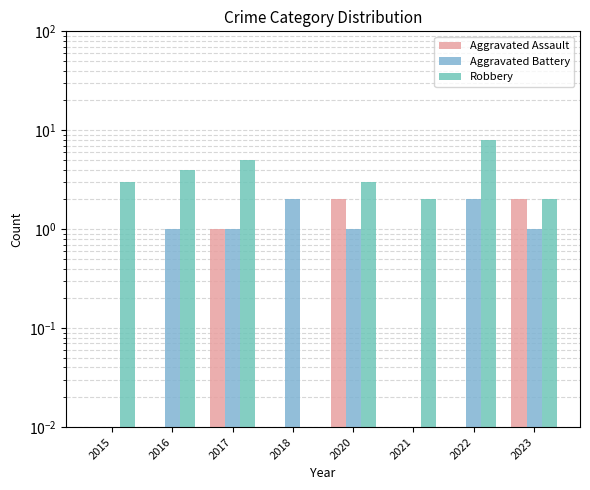

The value of Aggravated Assault at 2015 is 0.0. True or false?

True